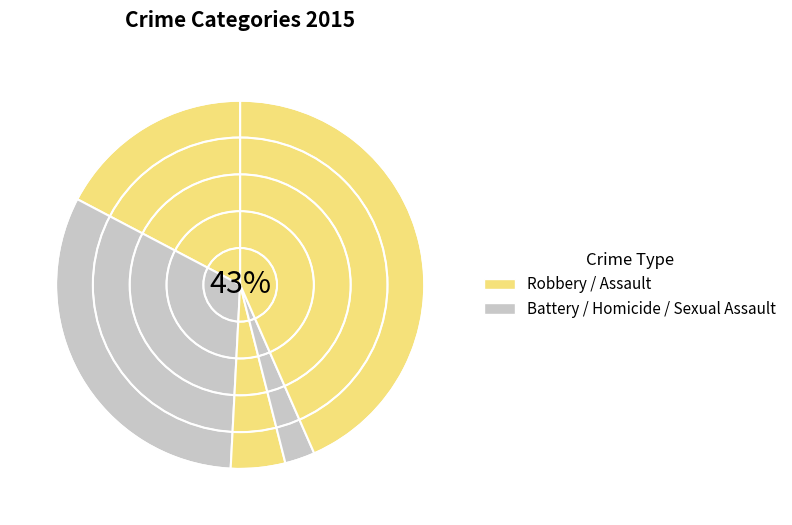

Which category has the biggest portion of the pie?

Robbery